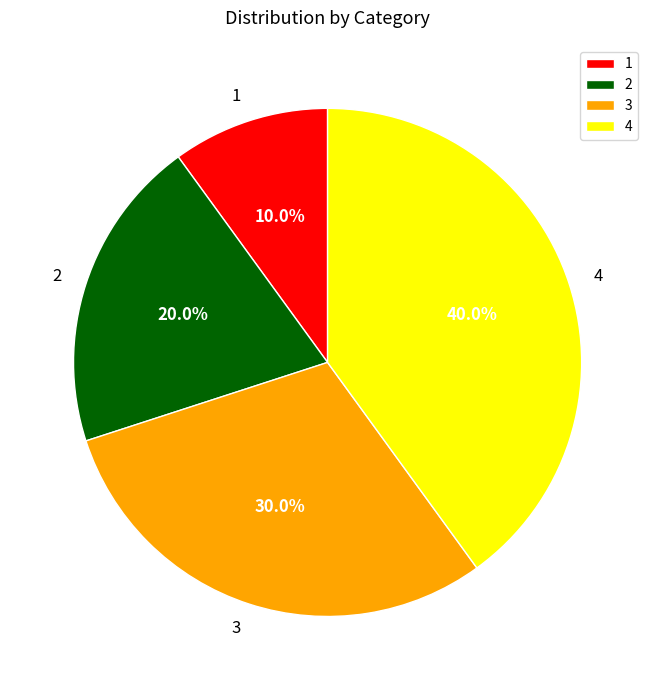

Is there a majority slice in this chart?

No